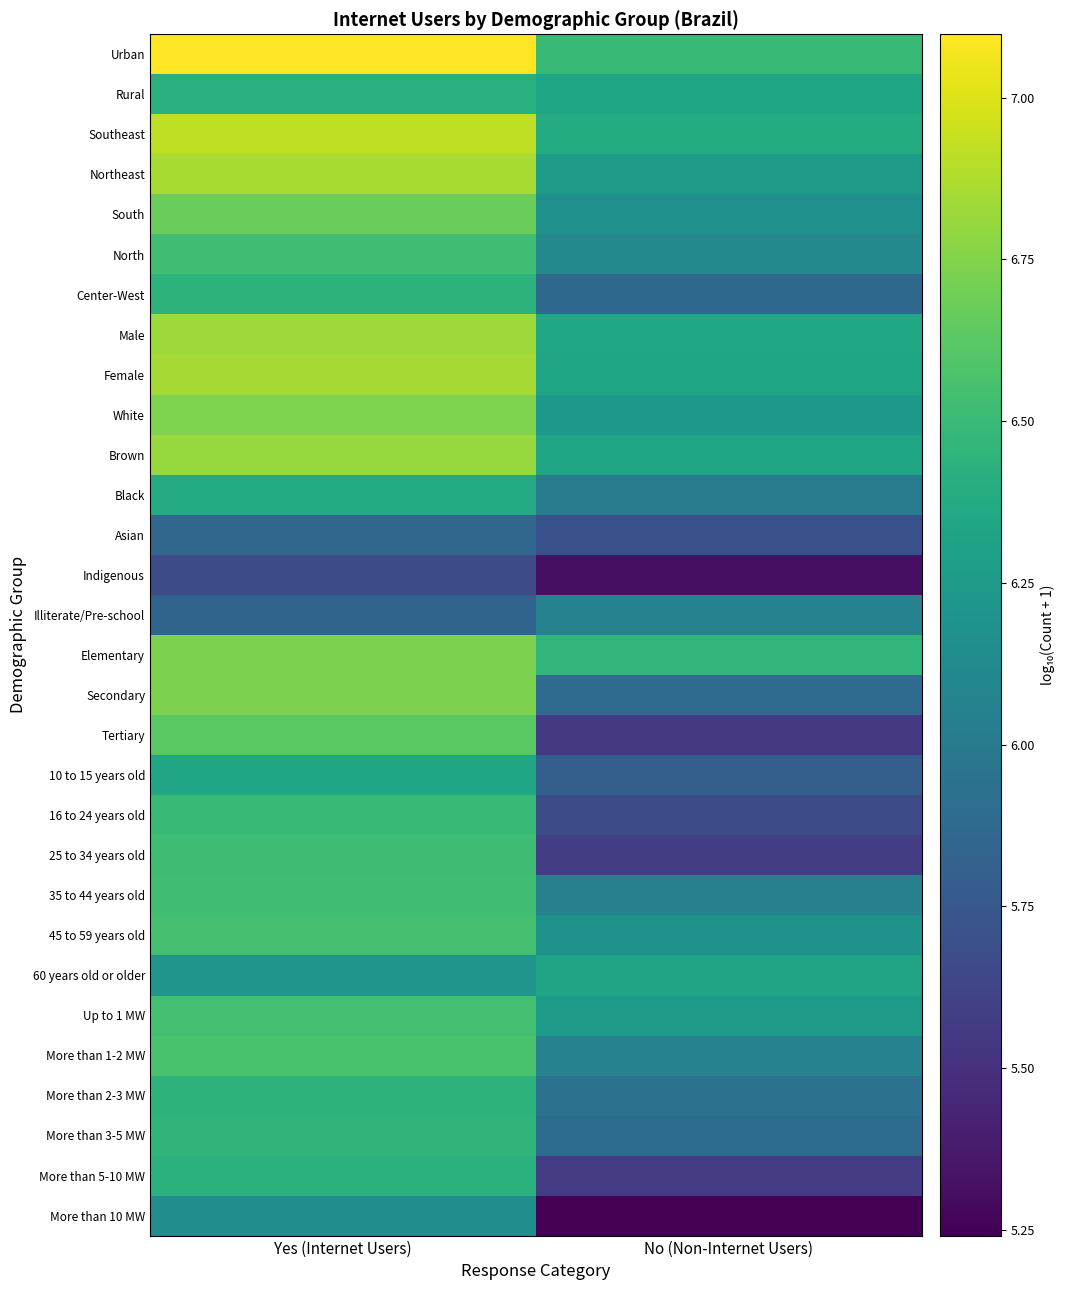

What is the total value across all series at No (Non-Internet Users)?

180.5